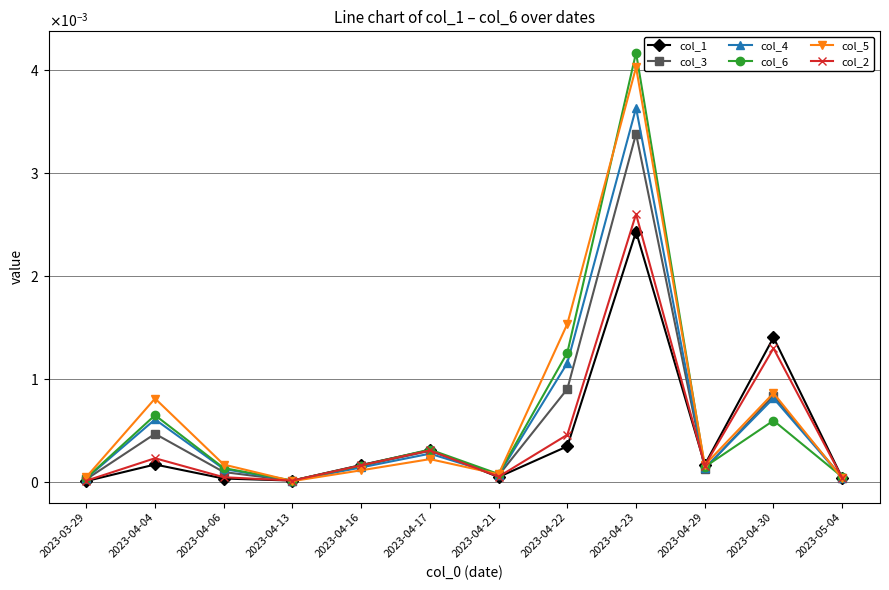

True or false: col_3 and col_1 intersect in this chart.

True